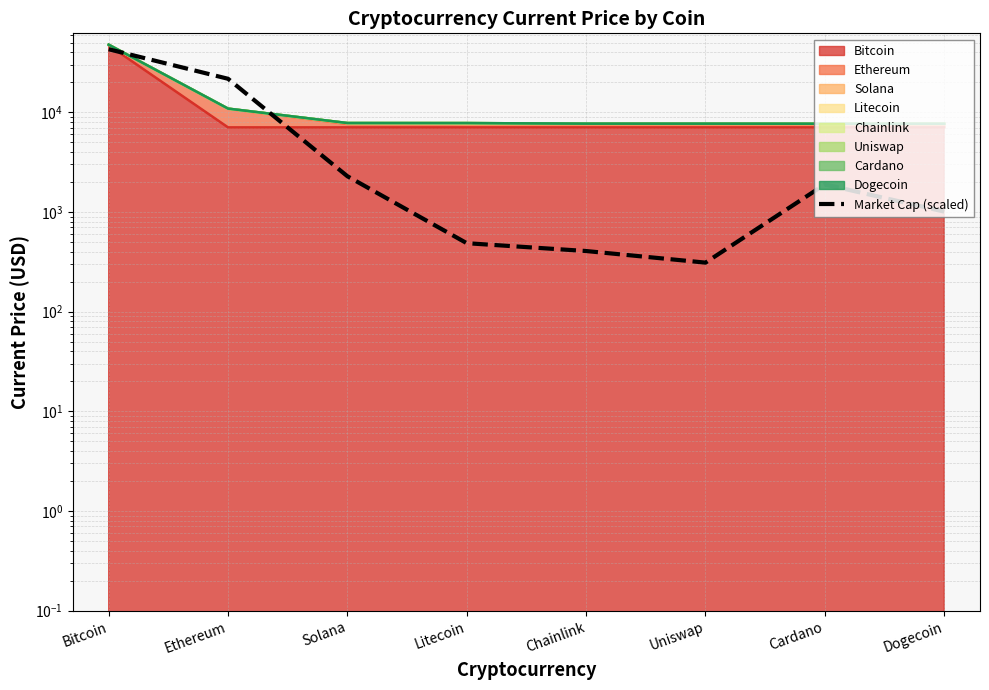

True or false: the data shows 468.4 at Dogecoin.

False